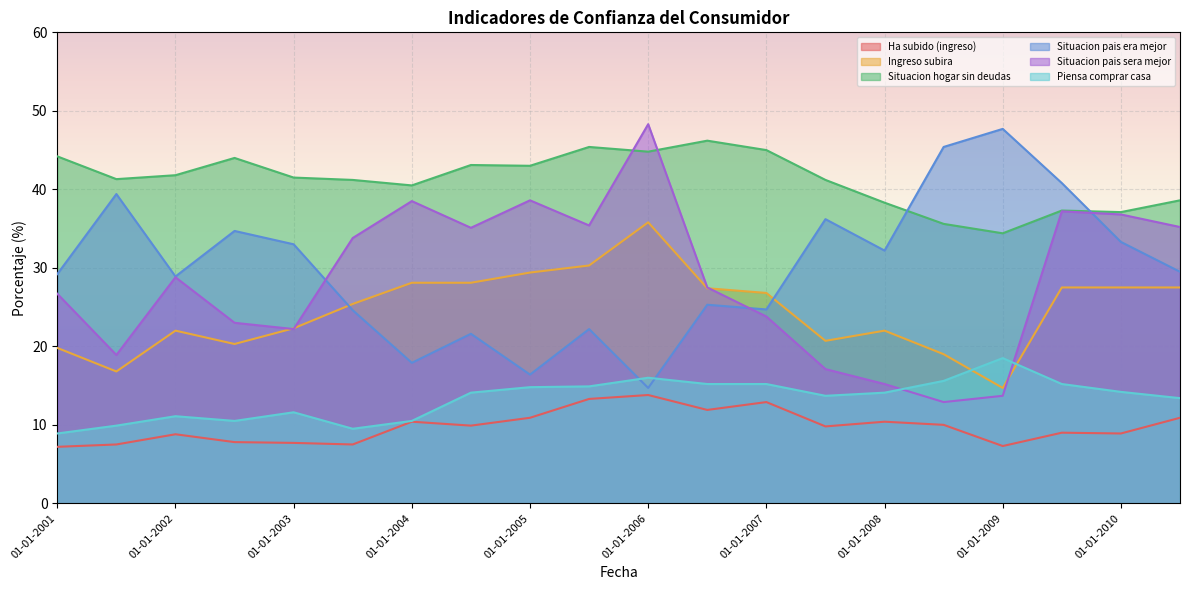

What is the spread (max minus min) of values at 01-01-2007?

32.1